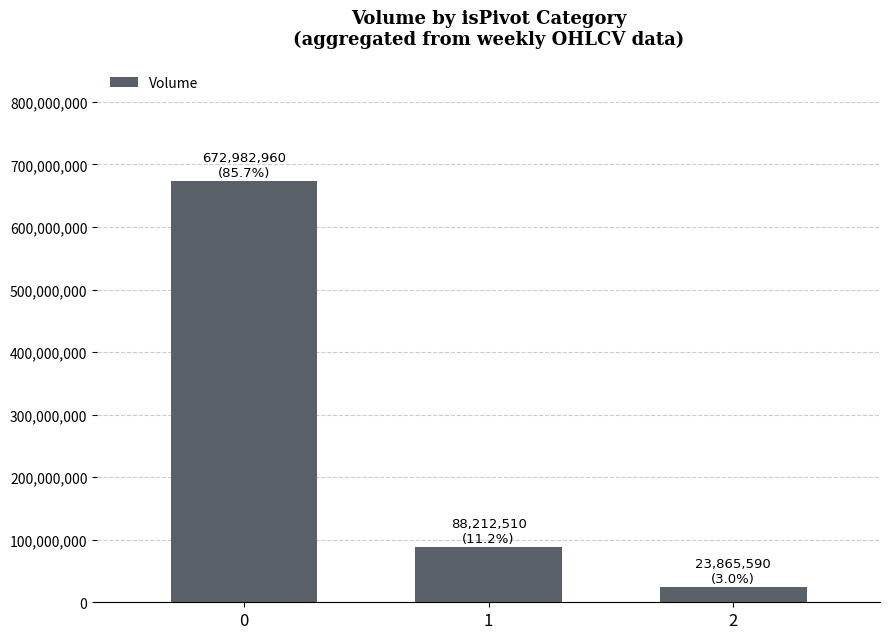

How many bars are there in total?

3